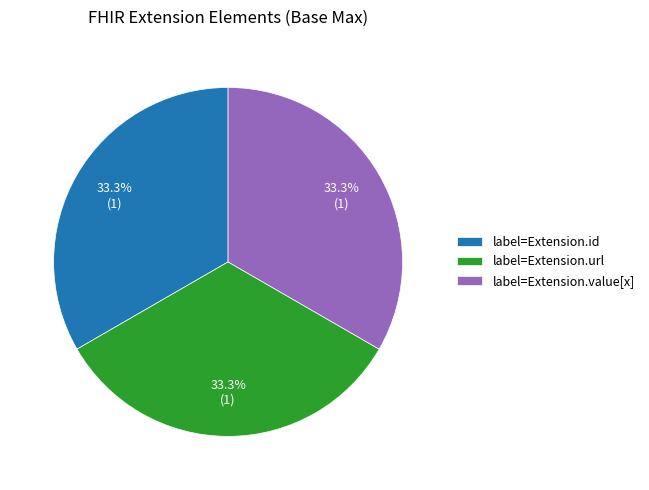

To the nearest percent, what is the difference between the largest and smallest slice percentages?

0%